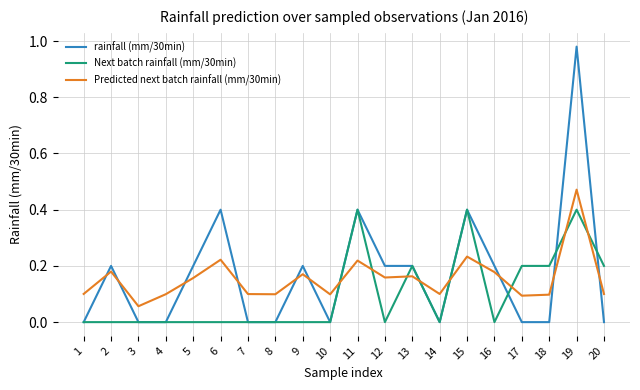

Rank the series by their maximum value, from lowest to highest.

Next batch rainfall (mm/30min), Predicted next batch rainfall (mm/30min), rainfall (mm/30min)